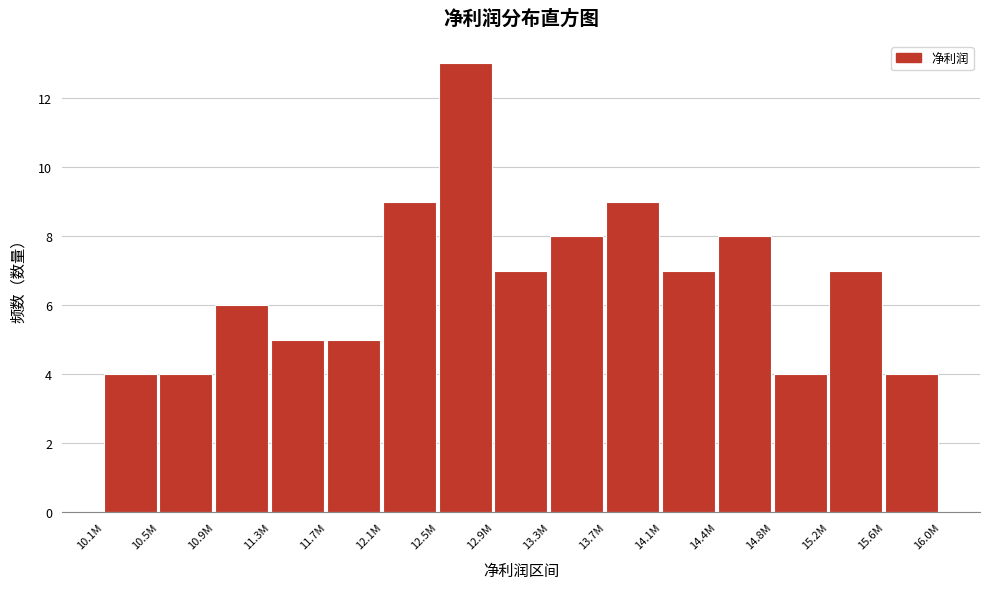

Reading right to left, what are all the values shown in this chart?

15.6M=4	15.2M=7	14.8M=4	14.4M=8	14.1M=7	13.7M=9	13.3M=8	12.9M=7	12.5M=13	12.1M=9	11.7M=5	11.3M=5	10.9M=6	10.5M=4	10.1M=4